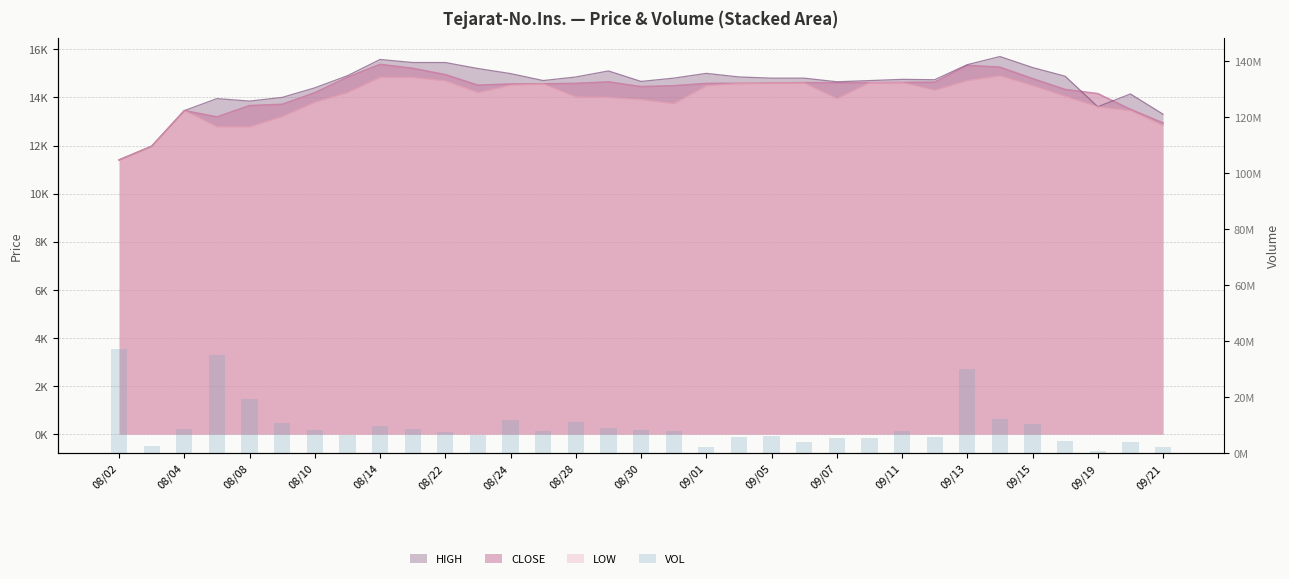

What is the value of the 14th bar from the left?

7761781